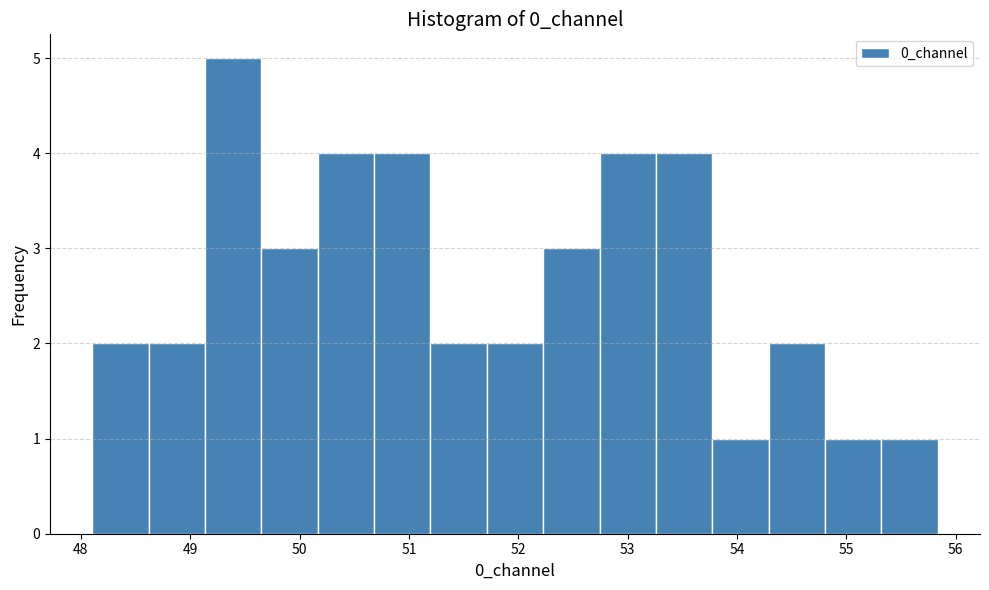

Reading left to right, list every bar in this chart as the range it spans on the x-axis followed by its height. Neither the bar edges nor the heights are printed on the chart, so give them approximately, as read against the axes.

48.1 to 48.6: 2
48.6 to 49.1: 2
49.1 to 49.7: 5
49.7 to 50.2: 3
50.2 to 50.7: 4
50.7 to 51.2: 4
51.2 to 51.7: 2
51.7 to 52.2: 2
52.2 to 52.7: 3
52.7 to 53.3: 4
53.3 to 53.8: 4
53.8 to 54.3: 1
54.3 to 54.8: 2
54.8 to 55.3: 1
55.3 to 55.8: 1